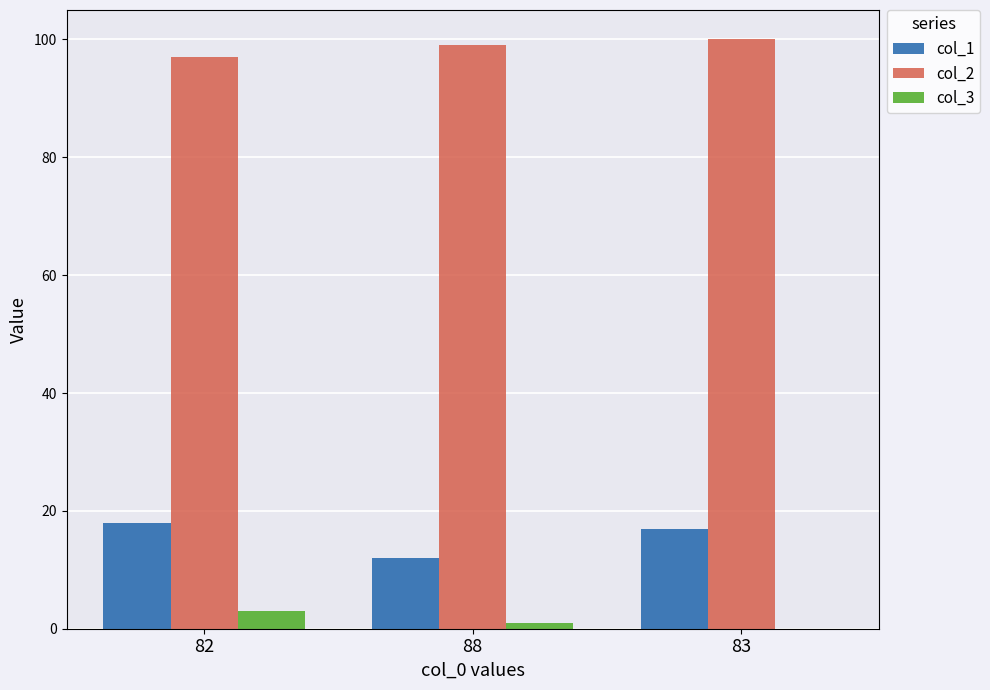

What is the maximum value shown in the chart?

100